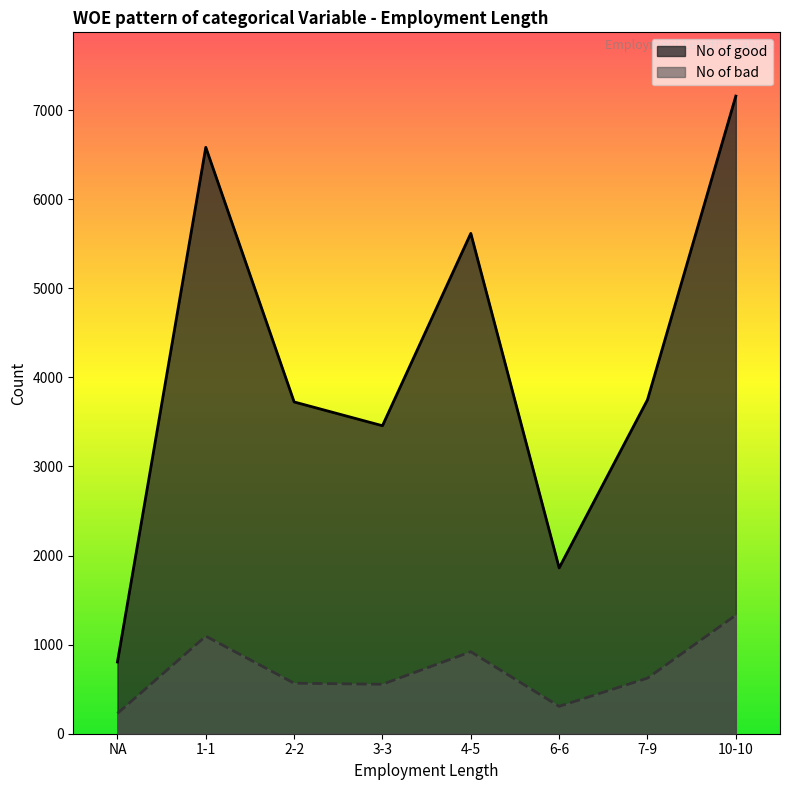

What is the label of the 6th point from the left?

6-6